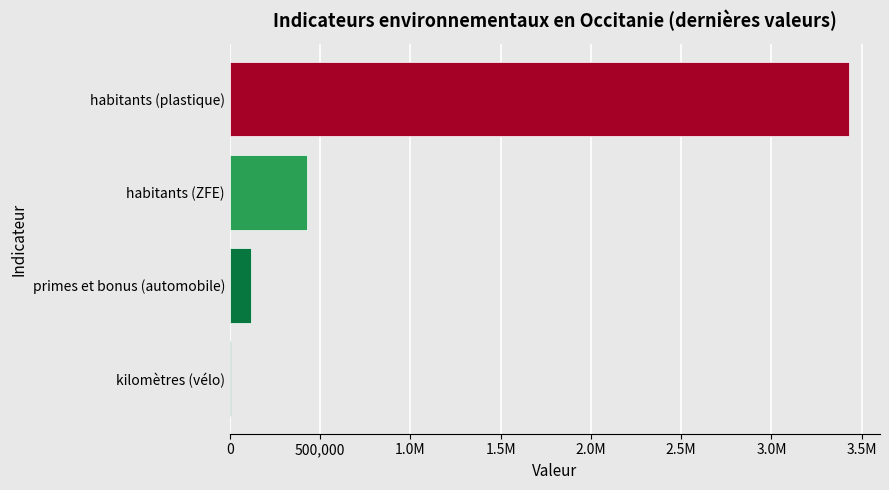

Are the bars horizontal?

Yes